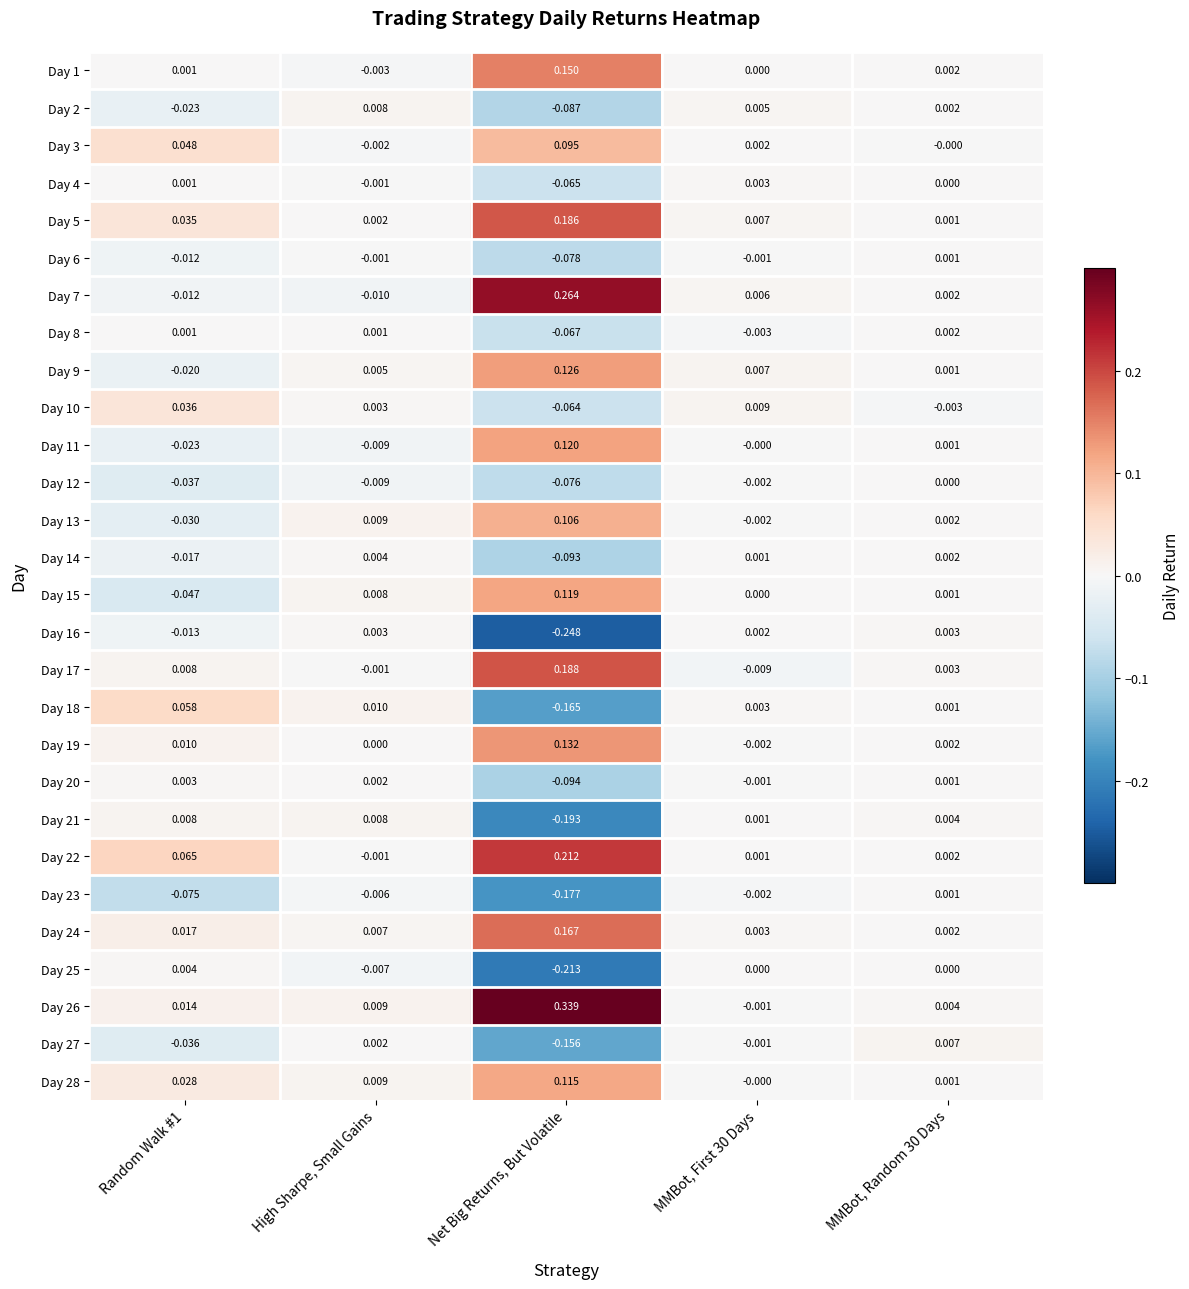

Which category has the lowest value in the Day 8 series?

Net Big Returns, But Volatile